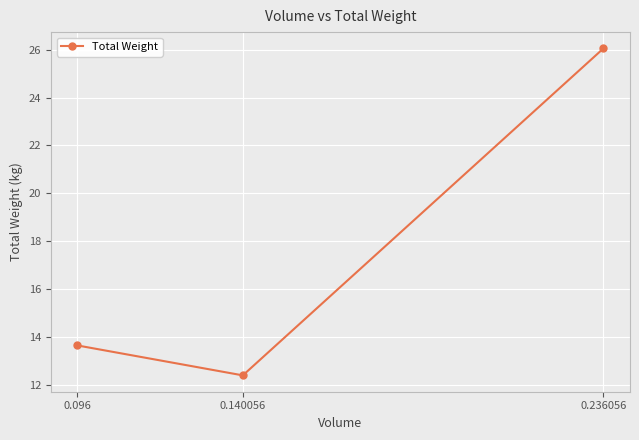

Which has a higher value, 0.236056 or 0.096?

0.236056